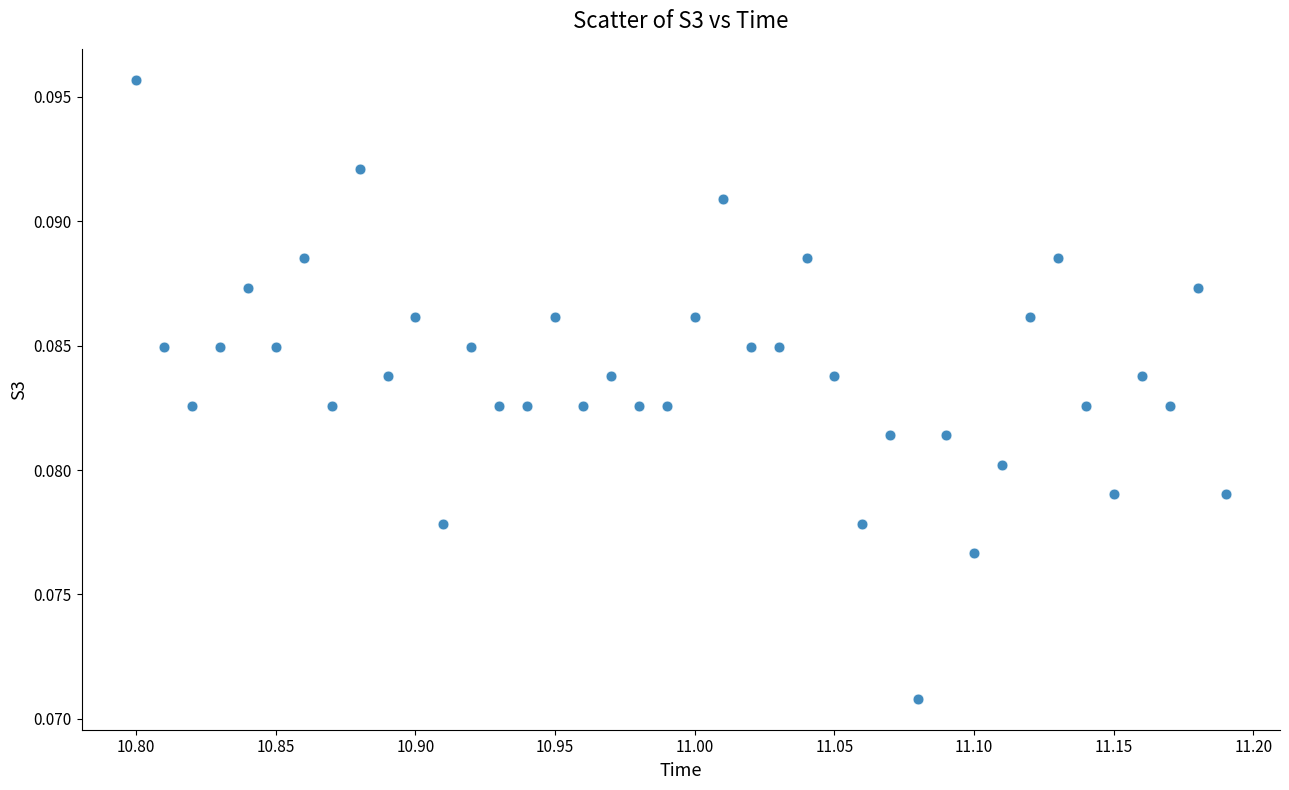

What is the range of X values (max minus min)?

0.4